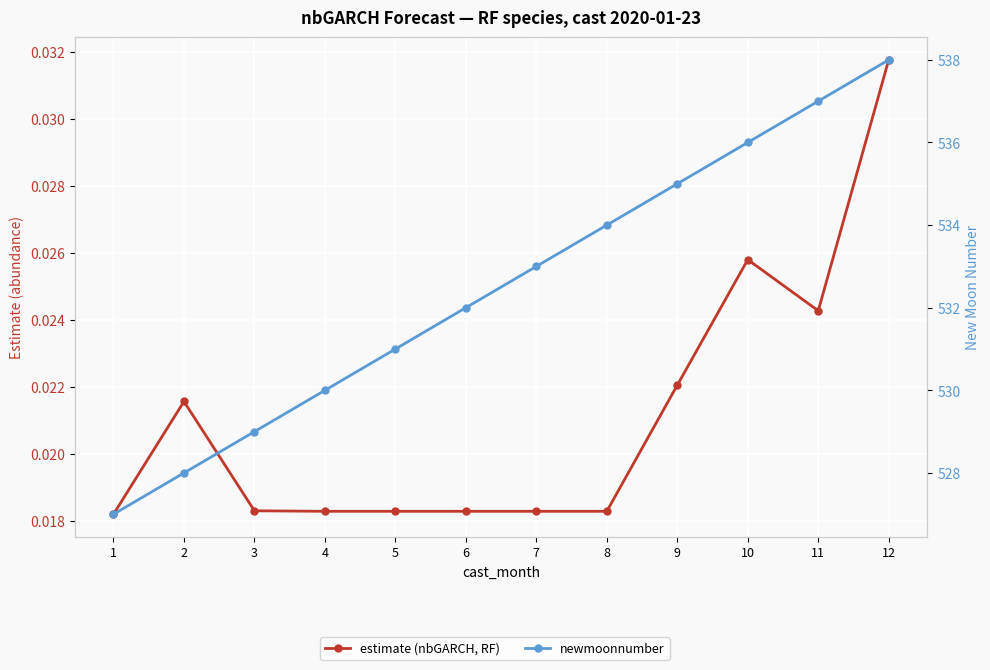

Which series has the largest range (max minus min)?

newmoonnumber